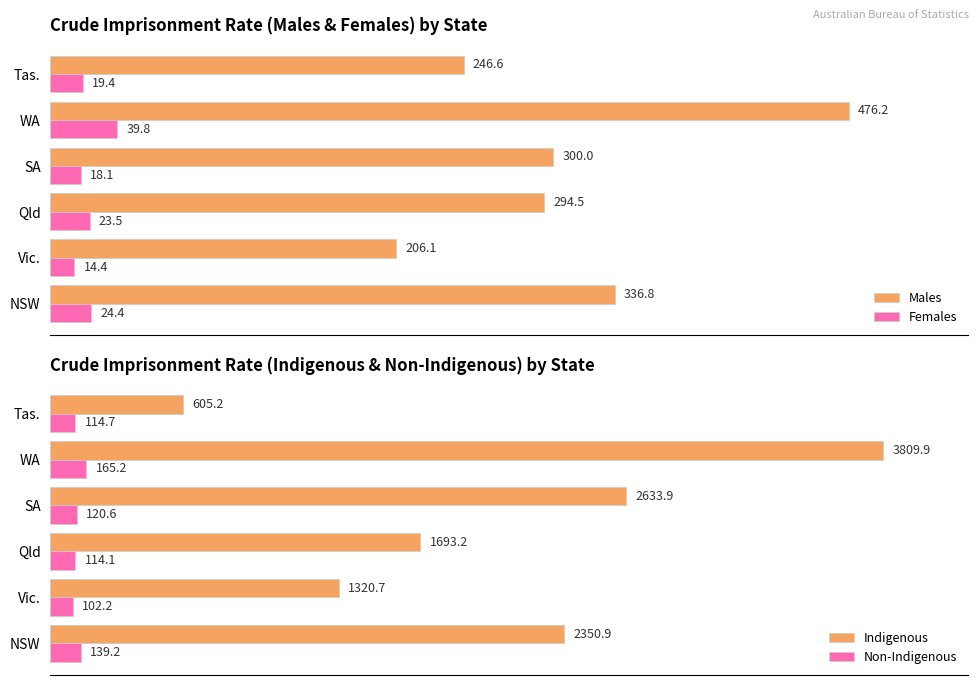

How many values in the Females series are below 23?

3